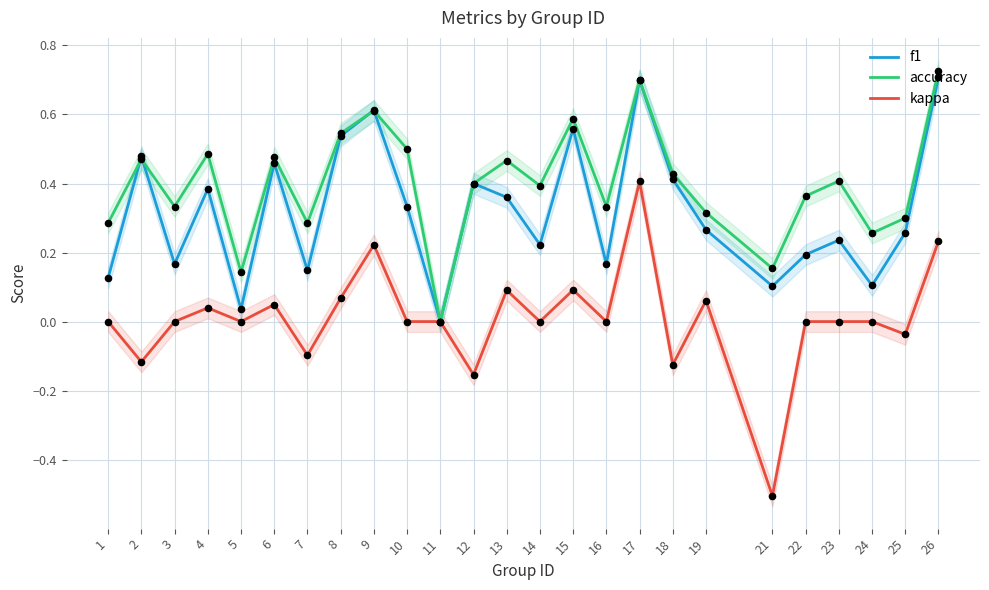

Which series has the largest total across all categories?

accuracy